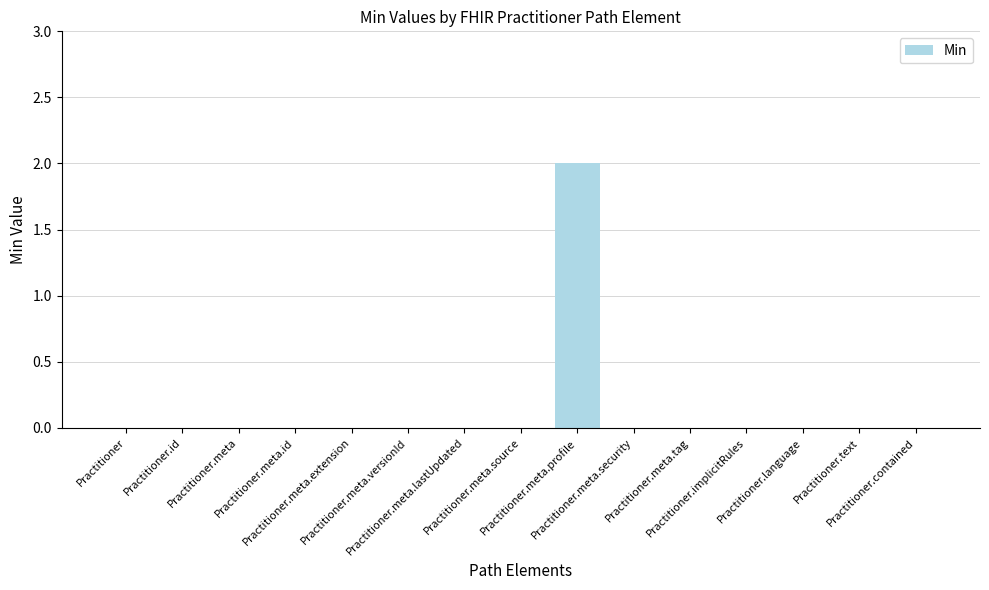

Does the chart contain stacked bars?

No